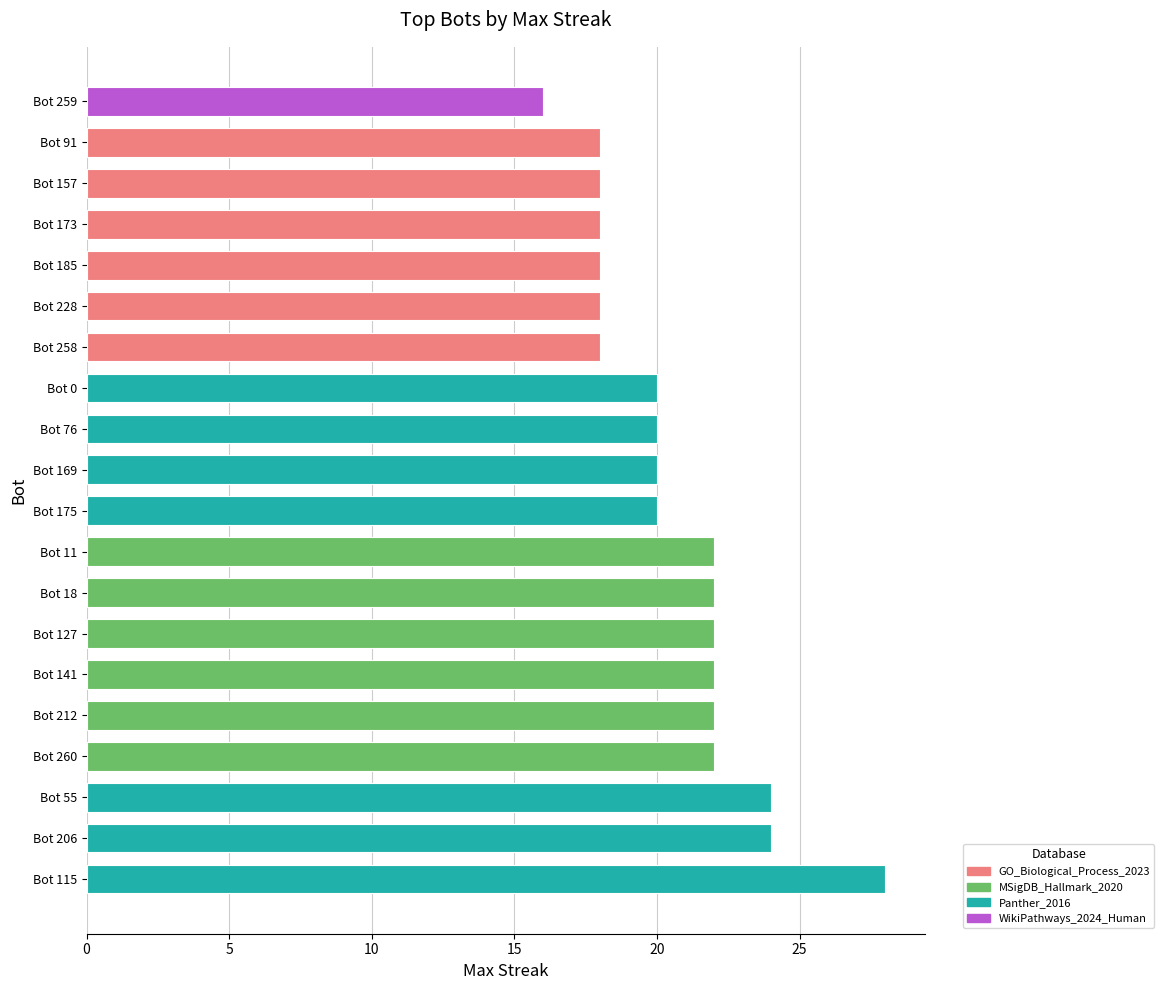

Does the chart contain any negative values?

No